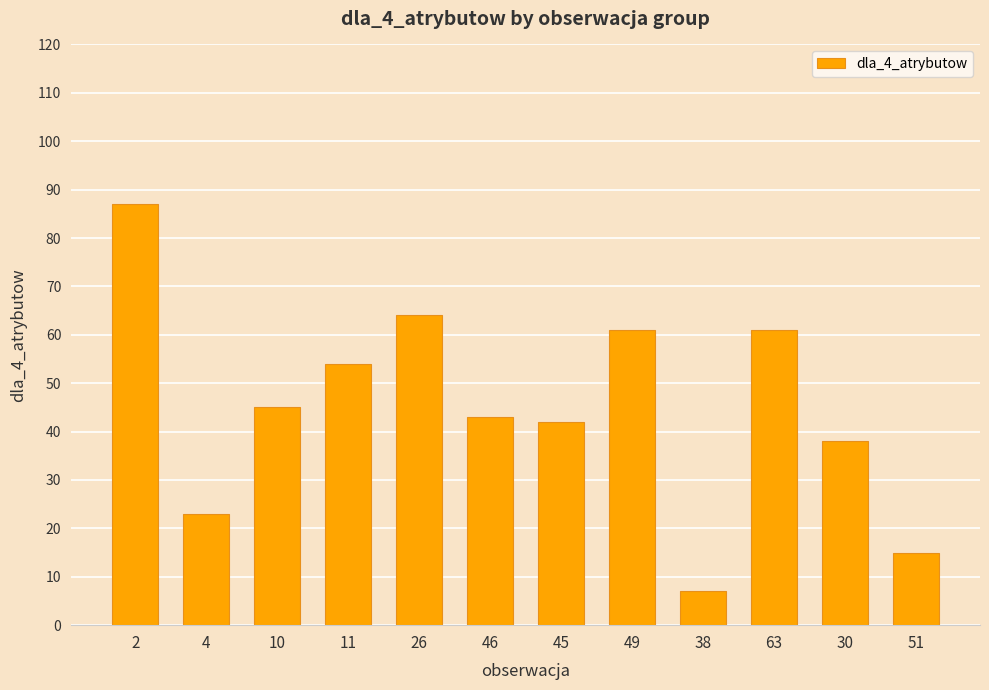

What is the sum of all values?

540